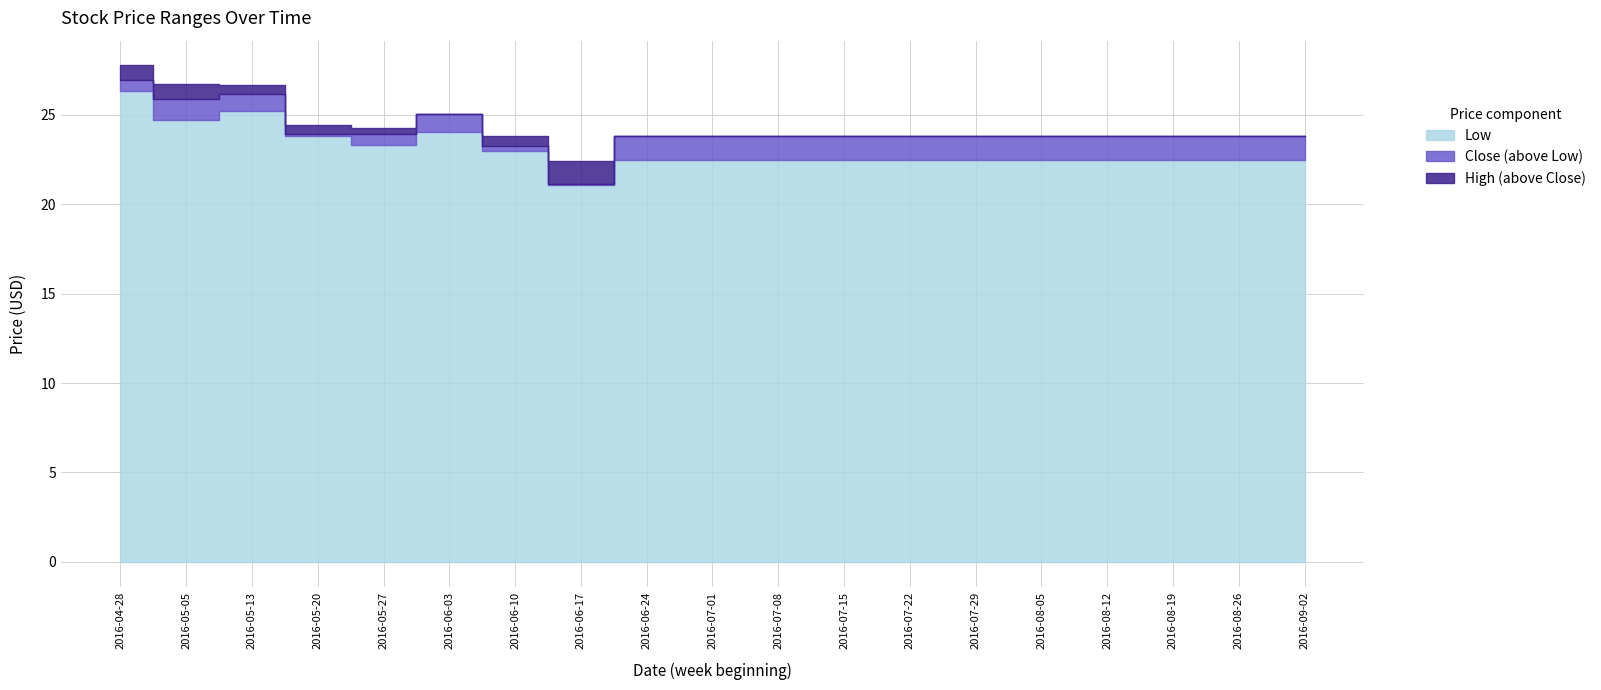

What is the minimum value for Low?

21.1